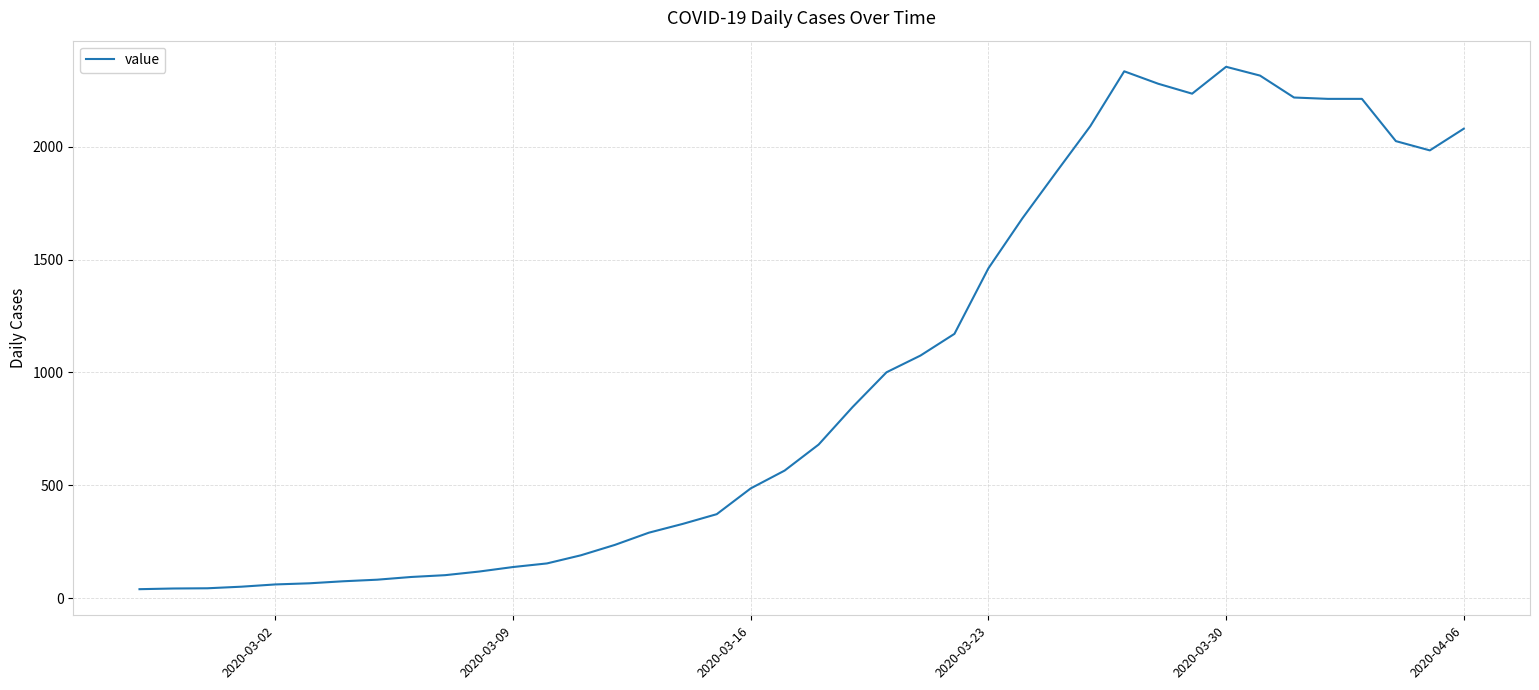

What is the greatest value displayed?

2353